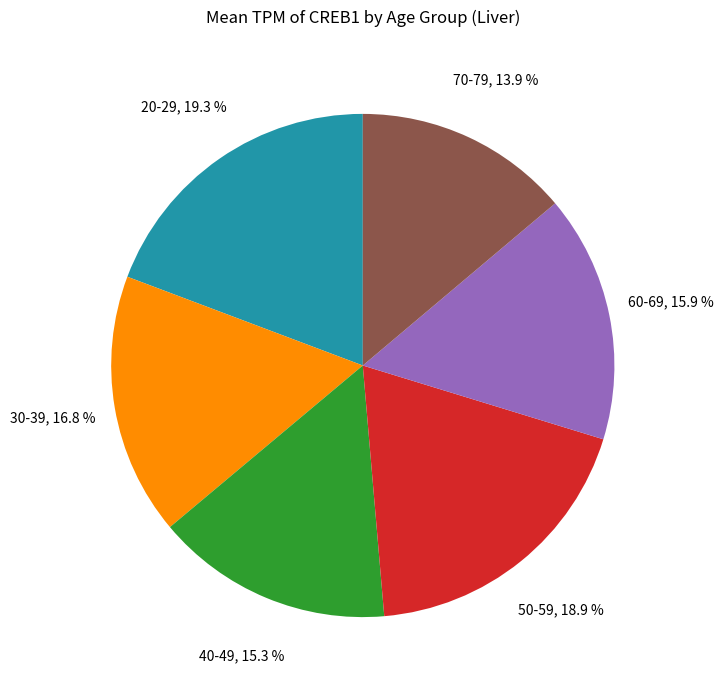

Count the number of slices in the pie.

6